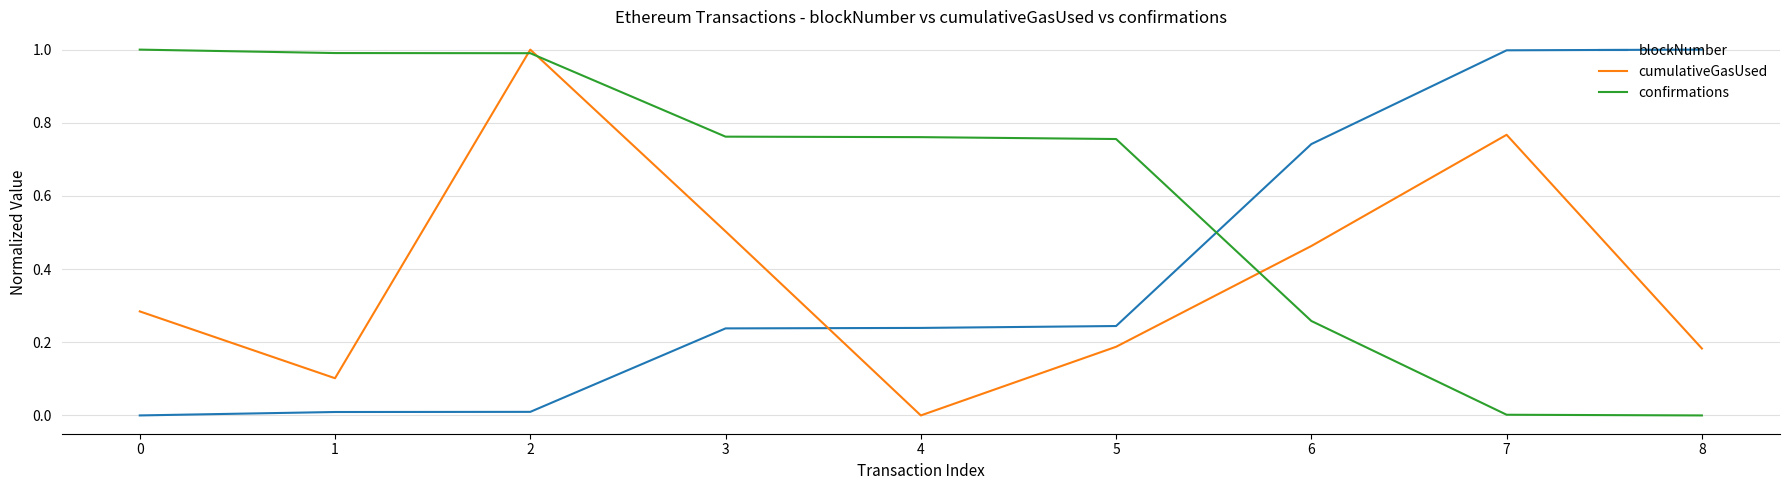

How many interior local valleys does the cumulativeGasUsed series have?

2